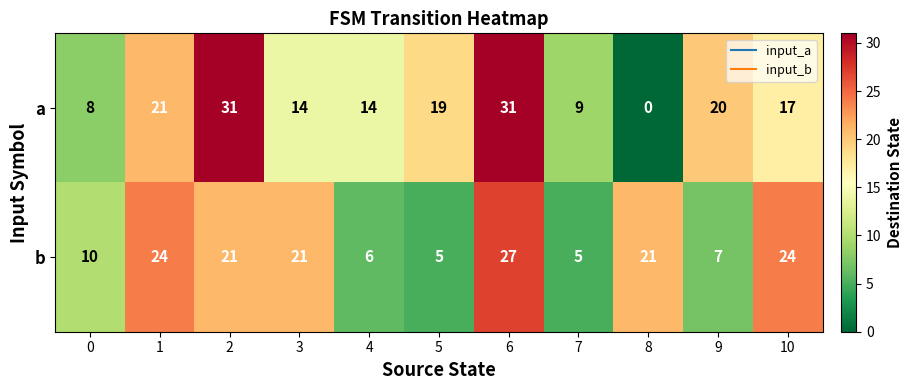

What is the approximate value of a at 9, to the nearest 5?

20